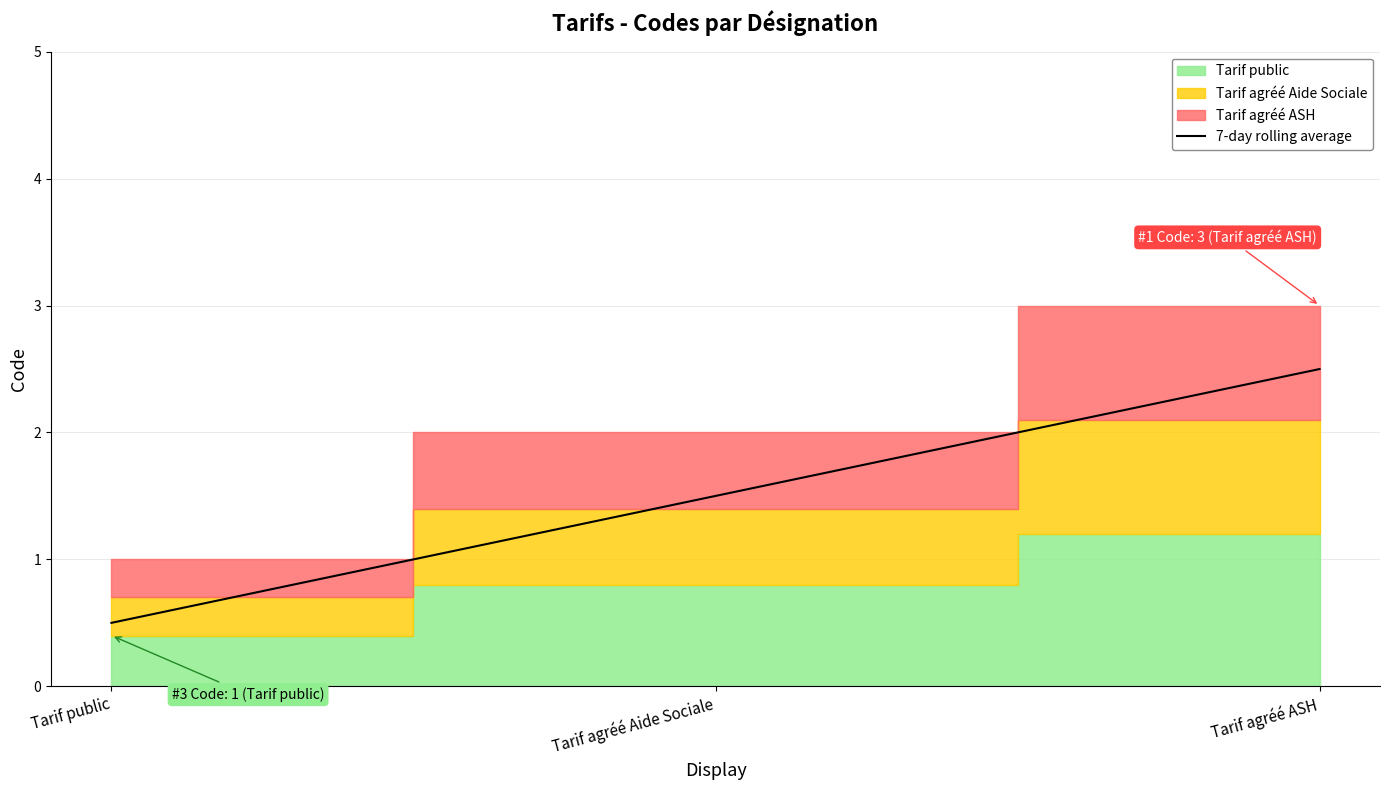

Reading right to left, transcribe all the data shown in this chart.

2.5	1.5	0.5